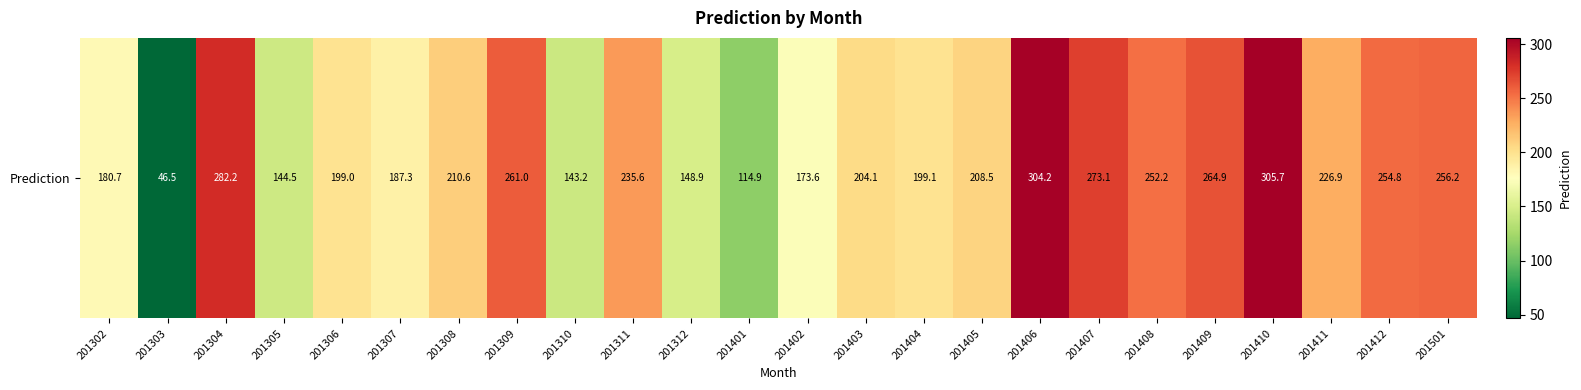

What is the sum of all values?

5077.6